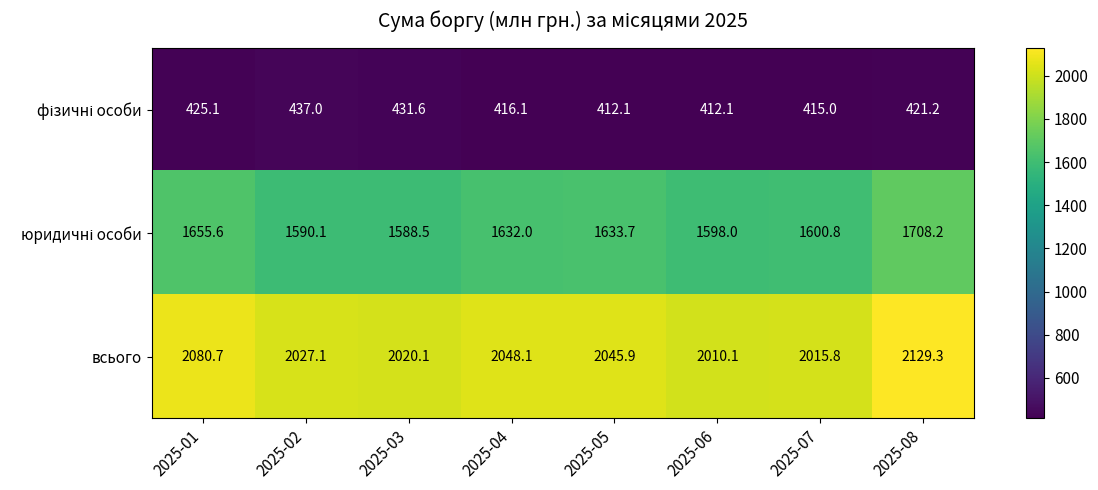

Is it true that всього equals 767.5 at 2025-04?

False